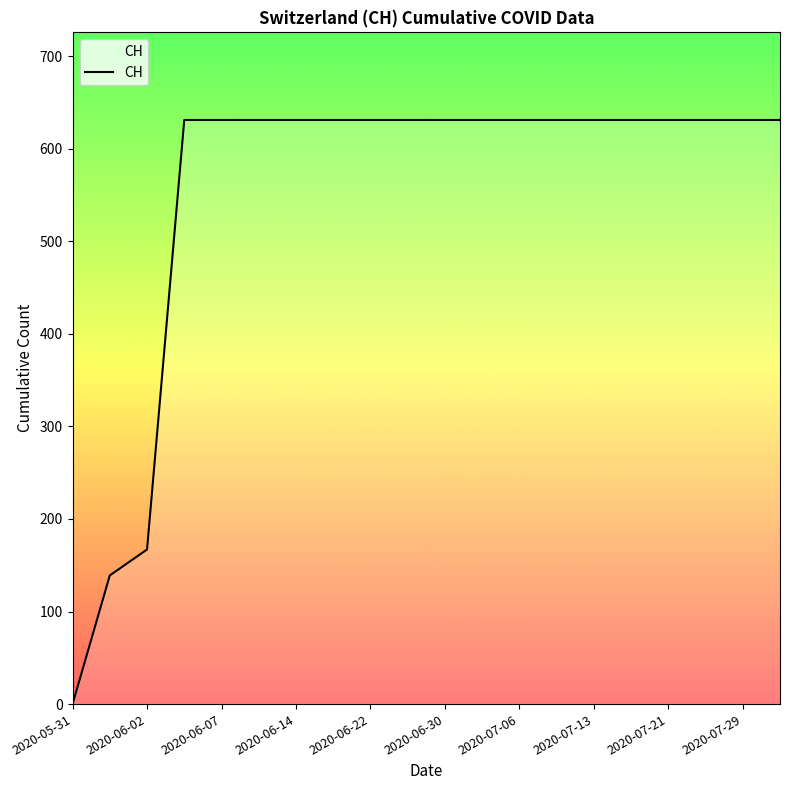

What is the maximum value shown in the chart?

631